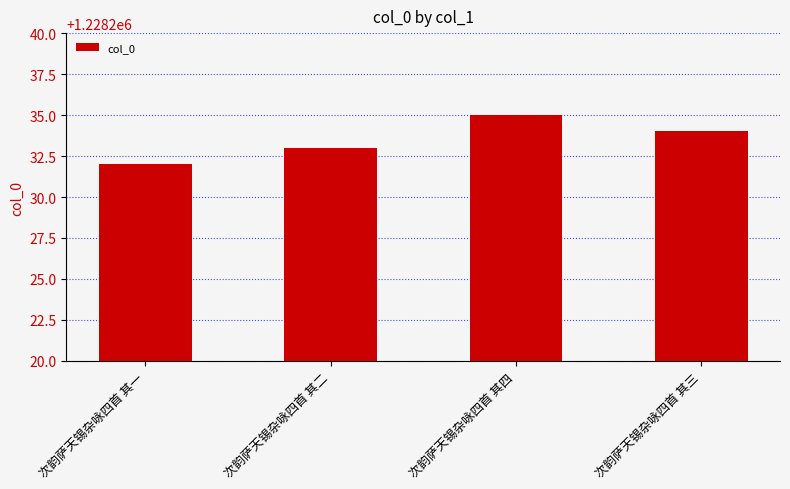

What is the difference between the values at 次韵萨天锡杂咏四首 其一 and 次韵萨天锡杂咏四首 其三?

2